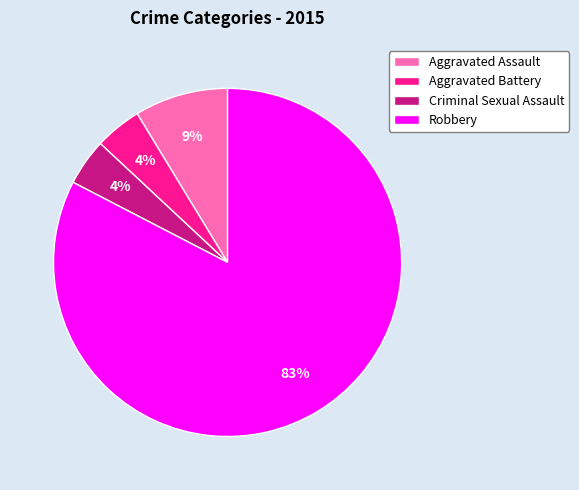

What percentage is the Aggravated Battery slice, to the nearest percent?

4%